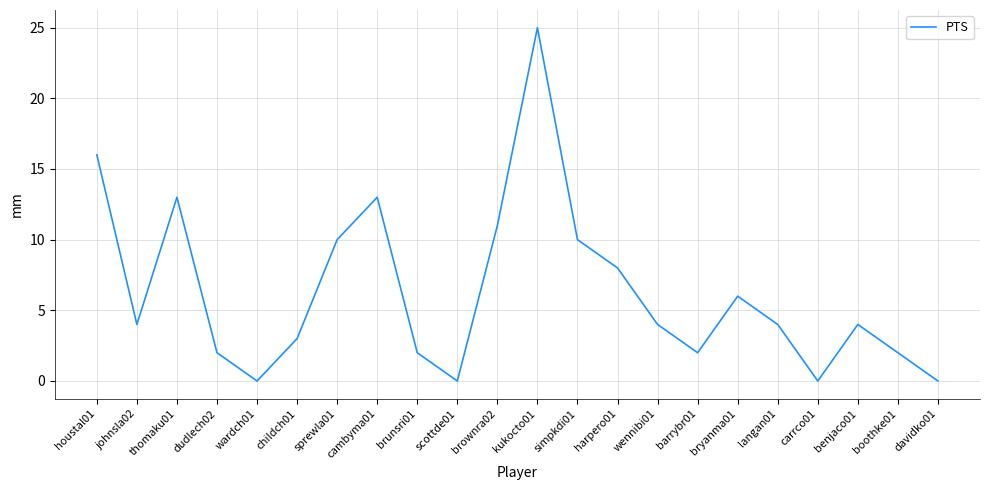

What is the greatest value displayed?

25